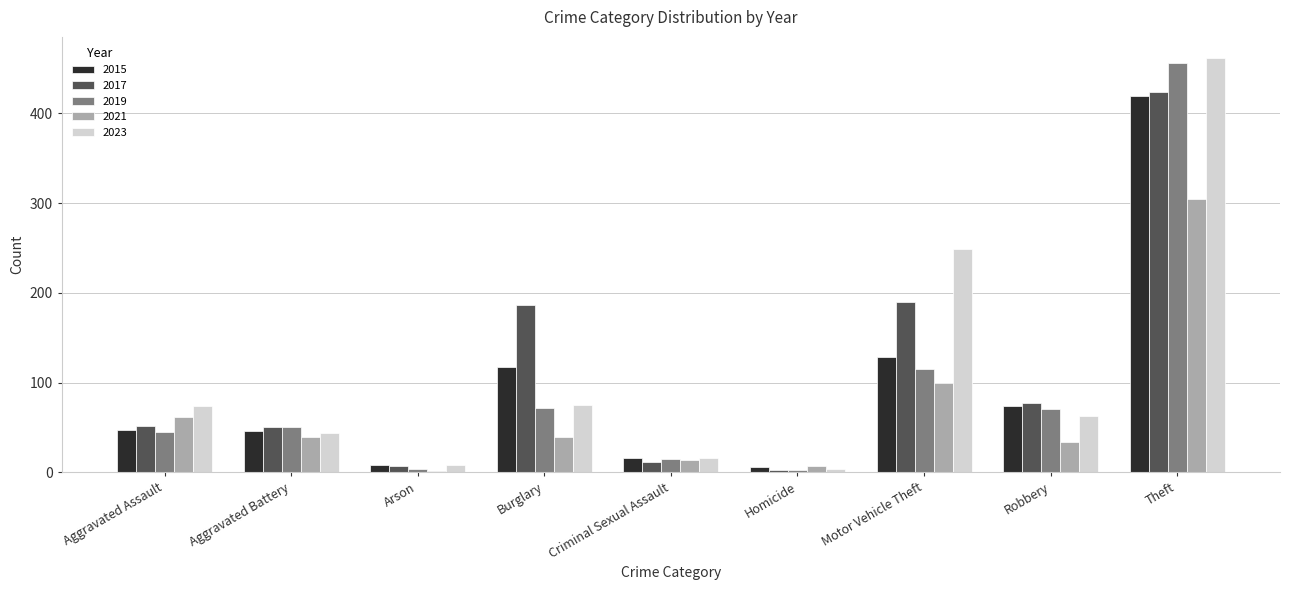

What is the difference between the 2015 values at Motor Vehicle Theft and Aggravated Assault?

81